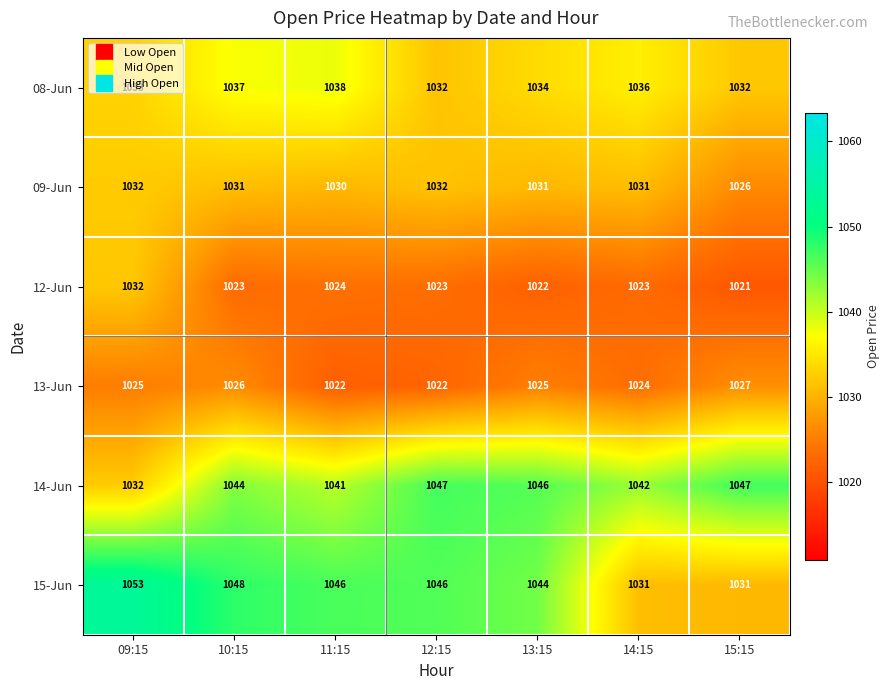

Which category has the highest value across all series?

09:15